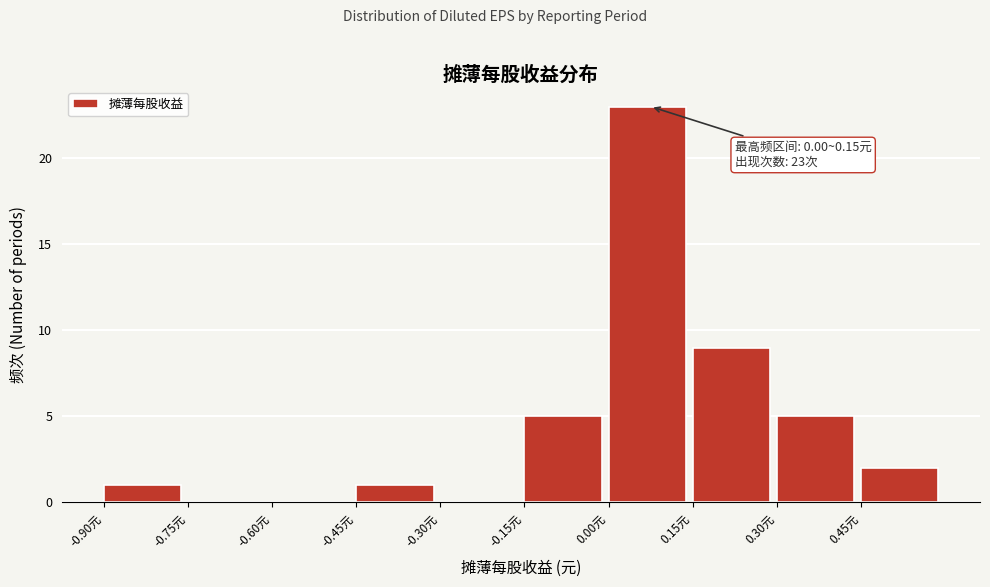

Which range on the x-axis has the tallest bar?

0.00 to 0.15